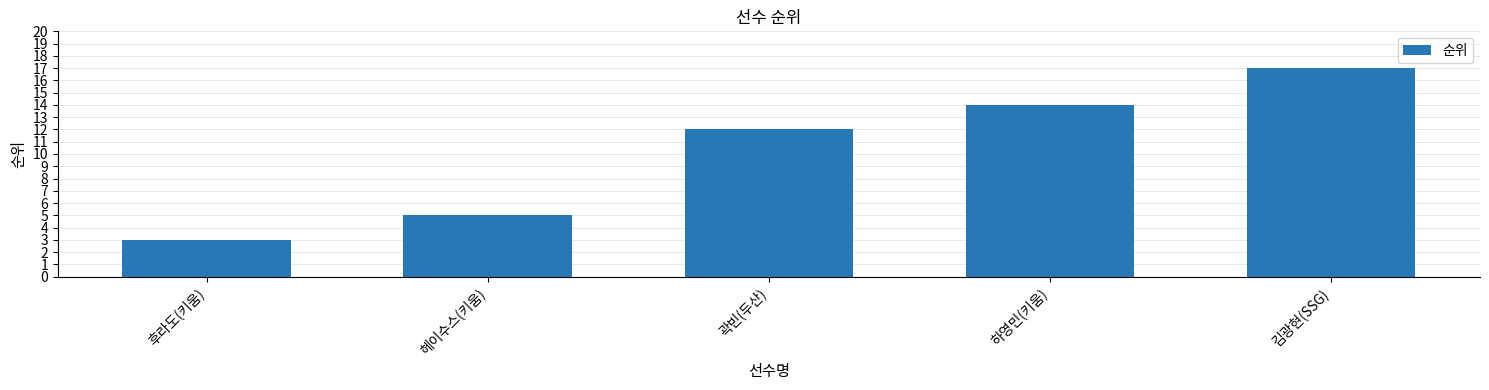

What is the difference between the values at 후라도(키움) and 곽빈(두산)?

9